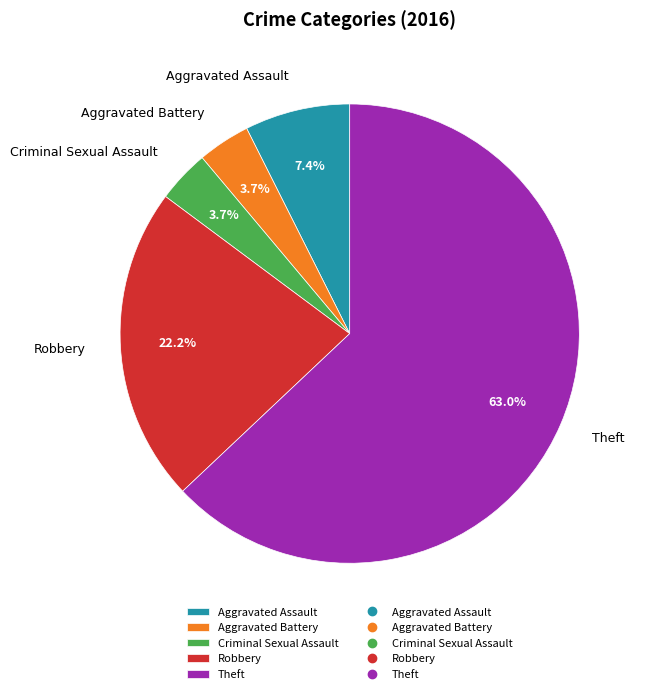

To the nearest percent, what portion does Aggravated Battery represent?

4%